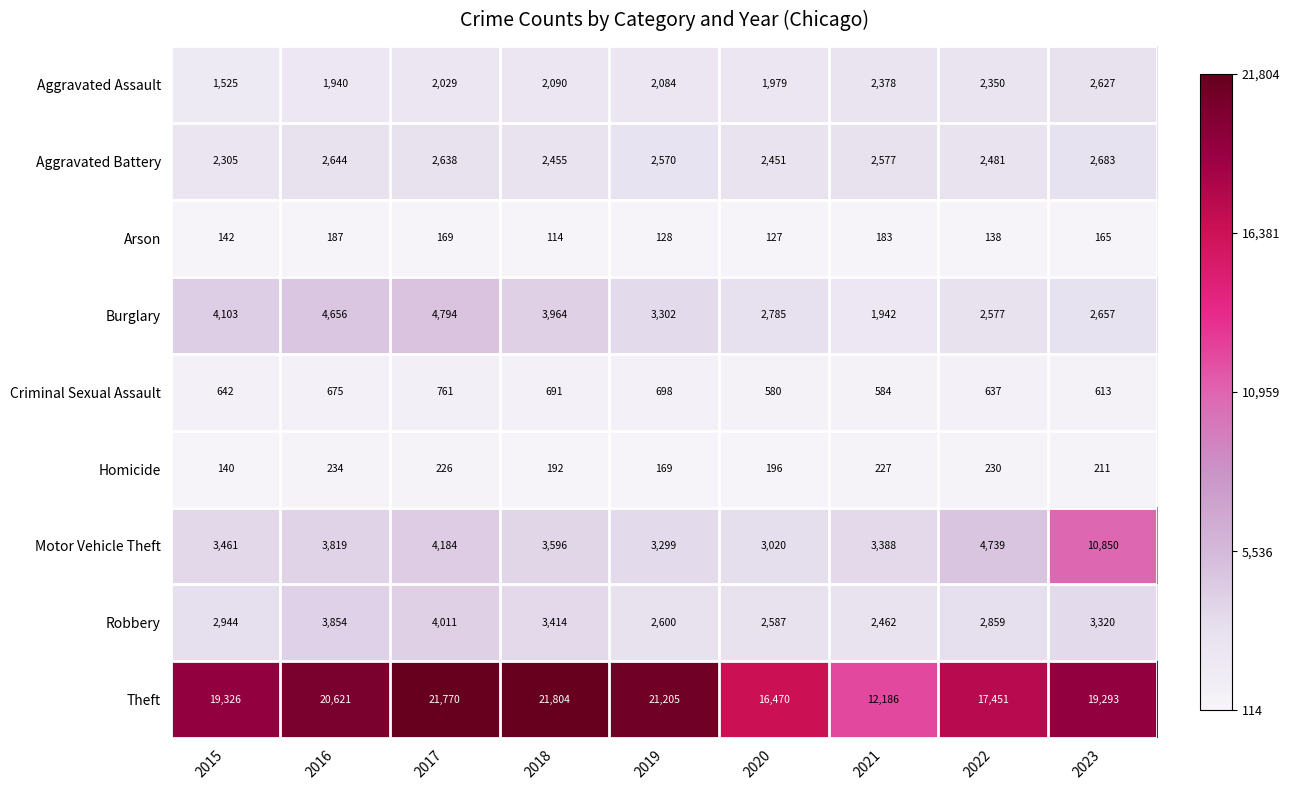

What is the total value across all series at 2019?

36055